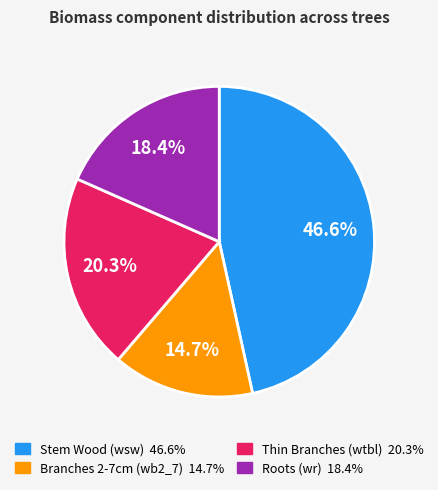

Is there a majority slice in this chart?

No